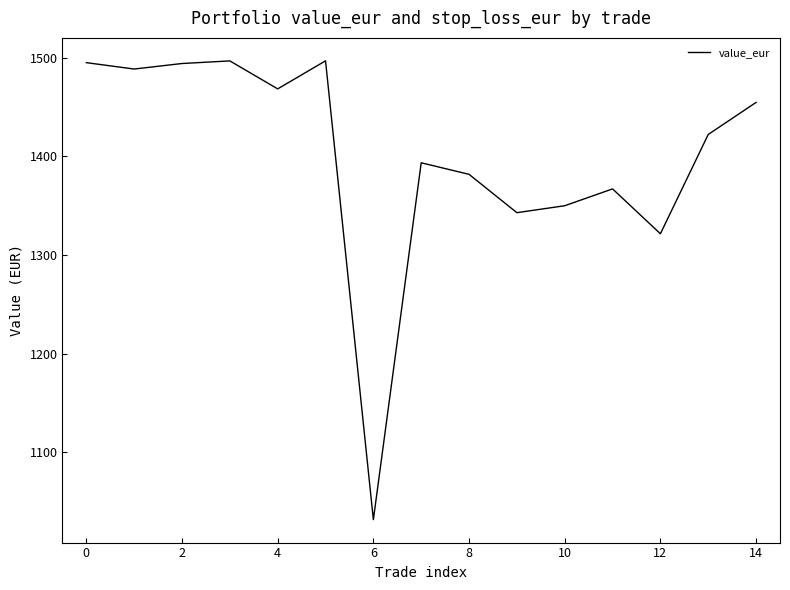

What is the sum of all values?

21004.1